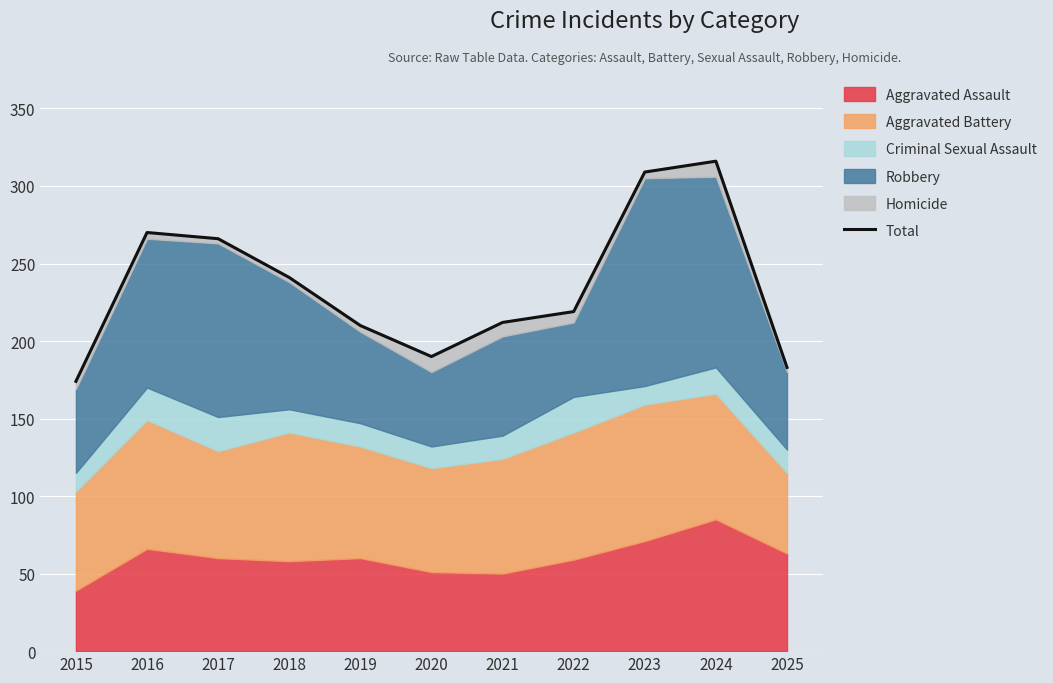

Where does the data first go above 219?

2016